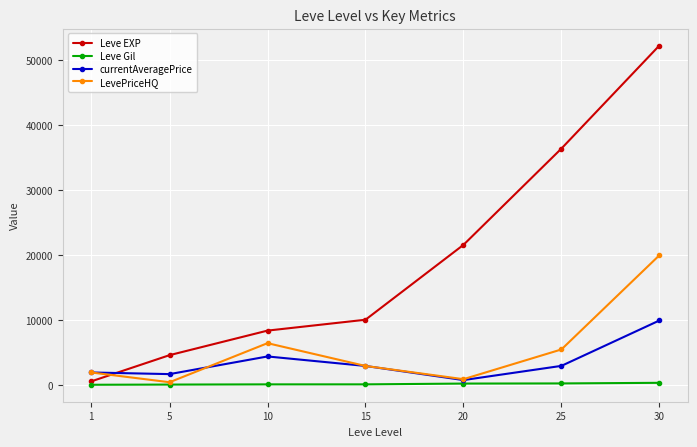

How many times do currentAveragePrice and Leve EXP cross each other?

1